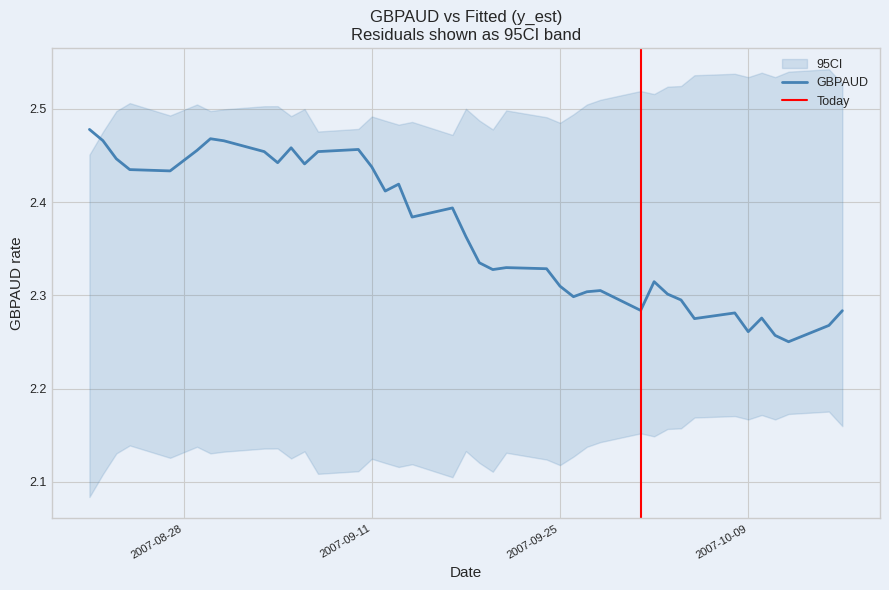

What is the highest value of the GBPAUD series?

2.5